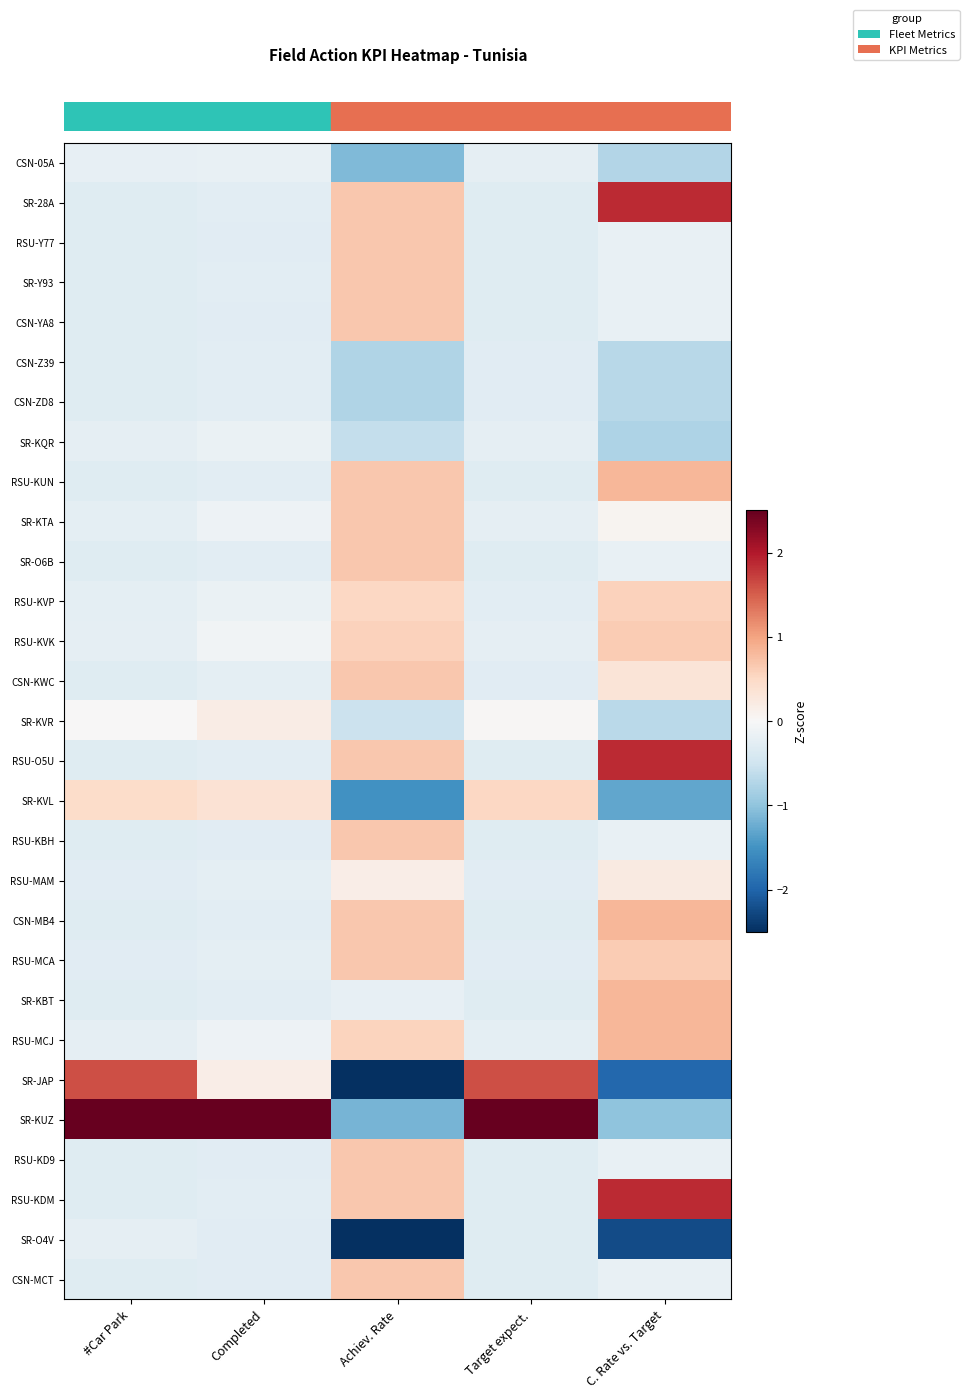

Reading left to right, what are all the values shown in this chart?

row_0: -0.2	-0.2	-1.1	-0.2	-0.7
row_1: -0.3	-0.3	0.7	-0.3	1.9
row_2: -0.3	-0.3	0.7	-0.3	-0.2
row_3: -0.3	-0.3	0.7	-0.3	-0.2
row_4: -0.3	-0.3	0.7	-0.3	-0.2
row_5: -0.3	-0.3	-0.7	-0.3	-0.7
row_6: -0.3	-0.3	-0.7	-0.3	-0.7
row_7: -0.2	-0.2	-0.6	-0.2	-0.8
row_8: -0.3	-0.3	0.7	-0.3	0.8
row_9: -0.2	-0.1	0.7	-0.2	0.1
row_10: -0.3	-0.3	0.7	-0.3	-0.2
row_11: -0.3	-0.2	0.5	-0.3	0.6
row_12: -0.2	-0.1	0.6	-0.2	0.6
row_13: -0.3	-0.3	0.7	-0.3	0.3
row_14: 0.0	0.2	-0.5	0.0	-0.7
row_15: -0.3	-0.3	0.7	-0.3	1.9
row_16: 0.5	0.4	-1.5	0.5	-1.3
row_17: -0.3	-0.3	0.7	-0.3	-0.2
row_18: -0.3	-0.2	0.2	-0.3	0.2
row_19: -0.3	-0.3	0.7	-0.3	0.8
row_20: -0.3	-0.2	0.7	-0.3	0.6
row_21: -0.3	-0.3	-0.2	-0.3	0.8
row_22: -0.2	-0.1	0.6	-0.2	0.8
row_23: 1.6	0.2	-2.5	1.6	-2.0
row_24: 4.9	5.2	-1.2	4.9	-1.0
row_25: -0.3	-0.3	0.7	-0.3	-0.2
row_26: -0.3	-0.3	0.7	-0.3	1.9
row_27: -0.2	-0.3	-2.9	-0.3	-2.2
row_28: -0.3	-0.3	0.7	-0.3	-0.2